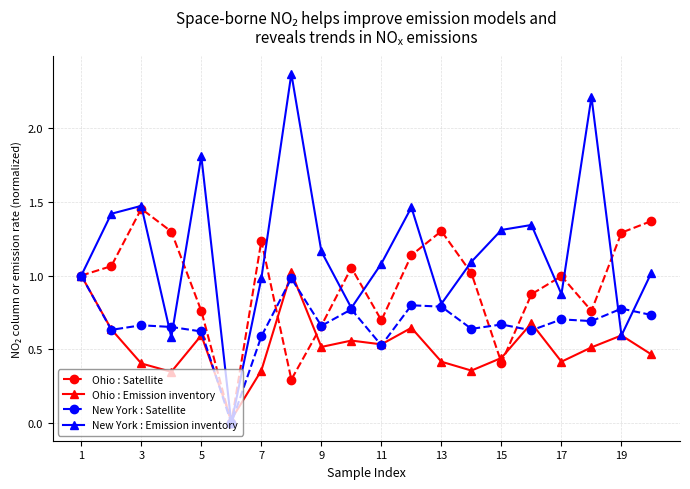

Which series has the largest range (max minus min)?

New York : Emission inventory